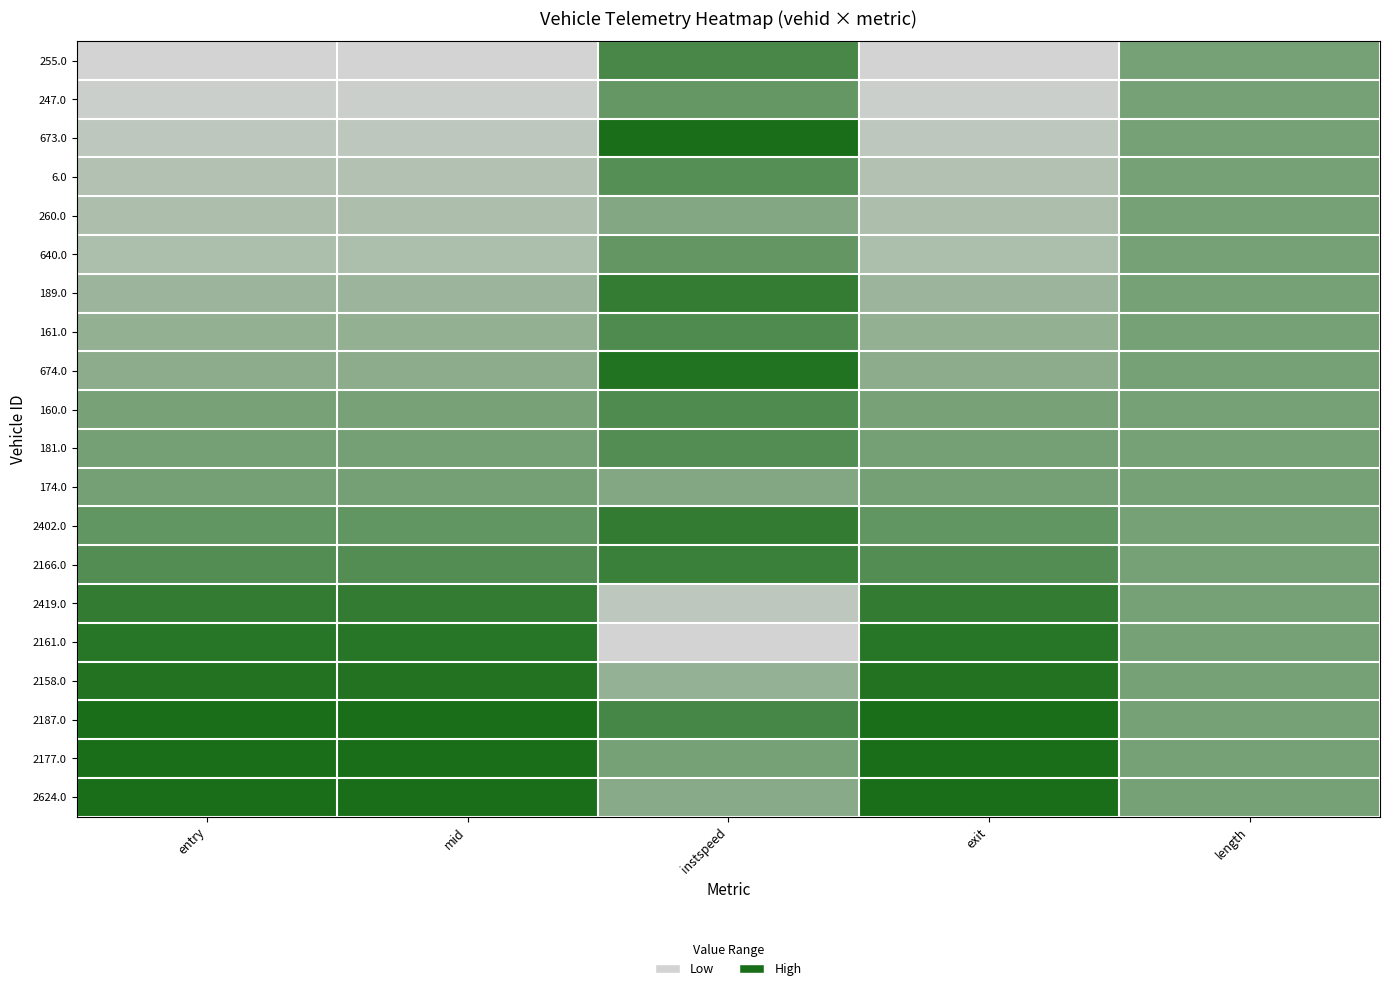

How many categories are shown in the chart?

5